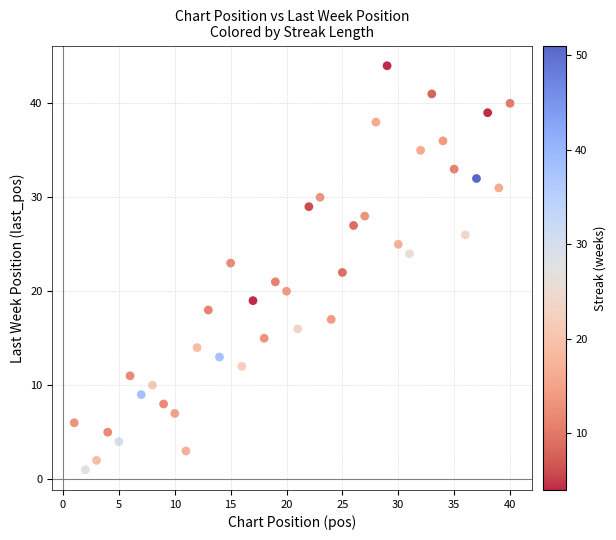

What is the range of Y values (max minus min)?

43